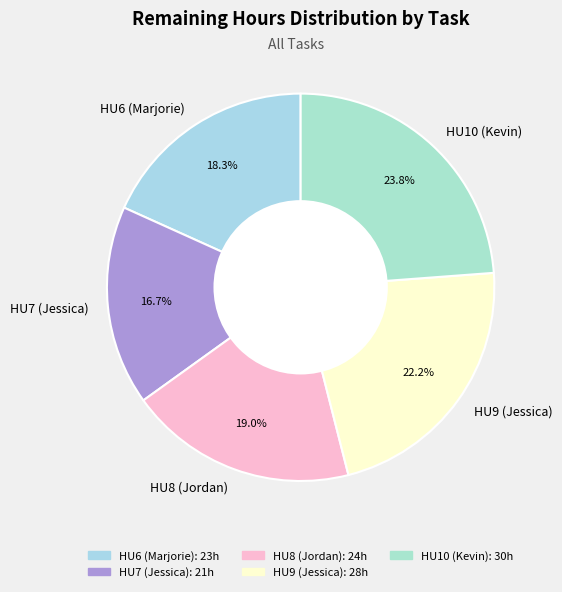

Count the number of slices in the pie.

5